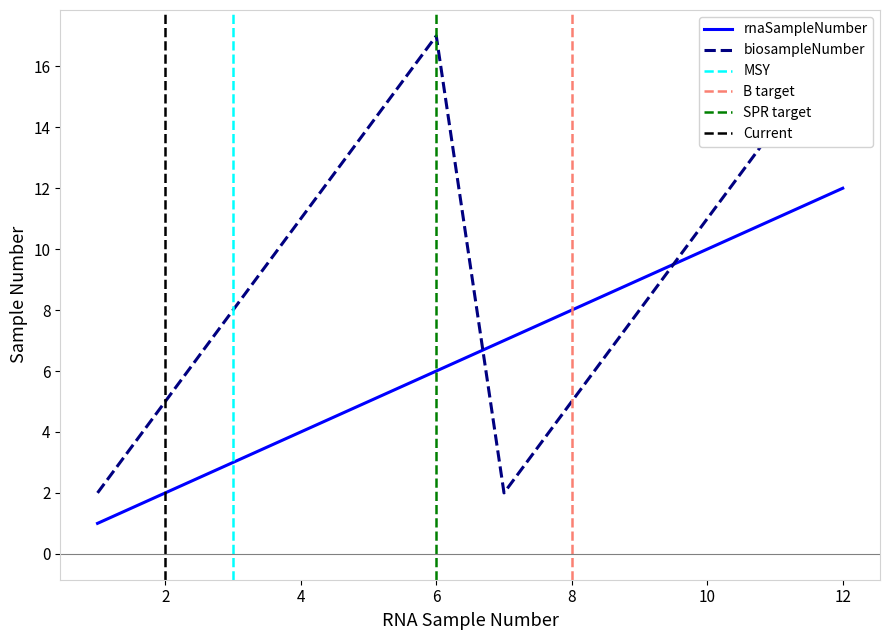

The value of rnaSampleNumber at 4 is 6. True or false?

False